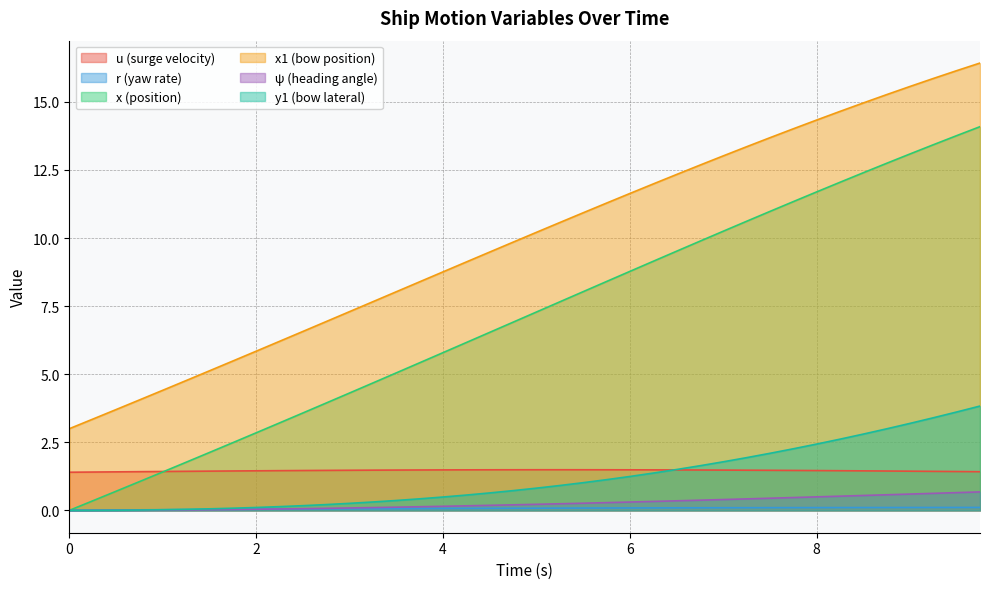

Between 0.5 and 3.5, which series saw the biggest shift?

x